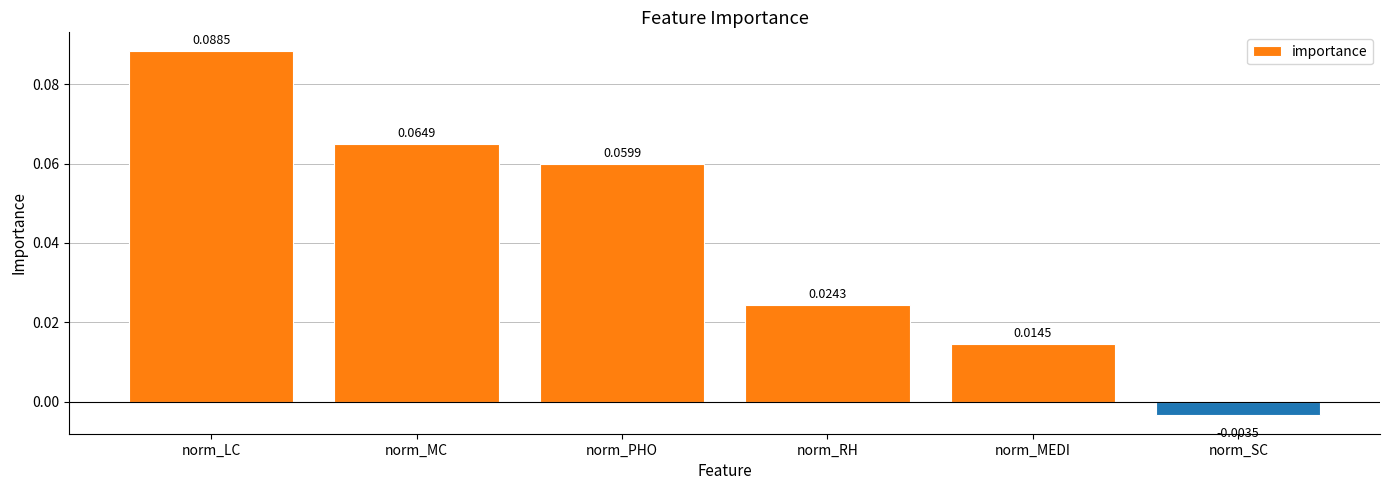

What is the label of the 5th bar from the left?

norm_MEDI